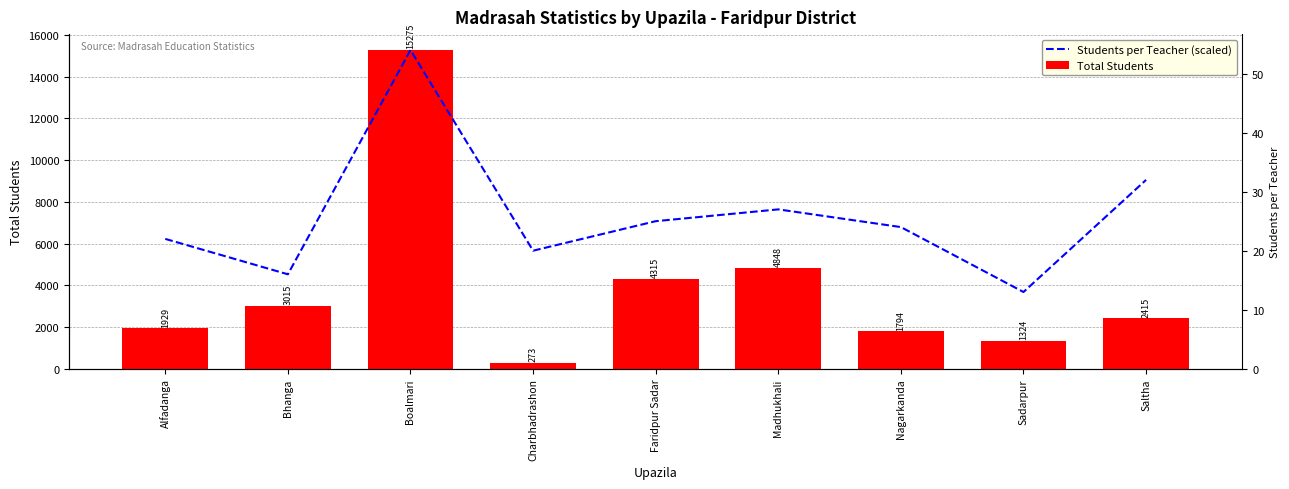

How many bars are there in each group?

2